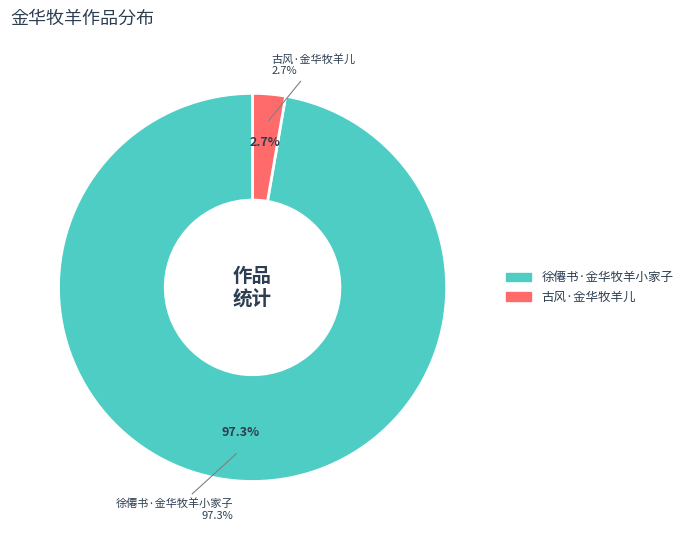

Which category accounts for the majority?

徐僊书·金华牧羊小家子